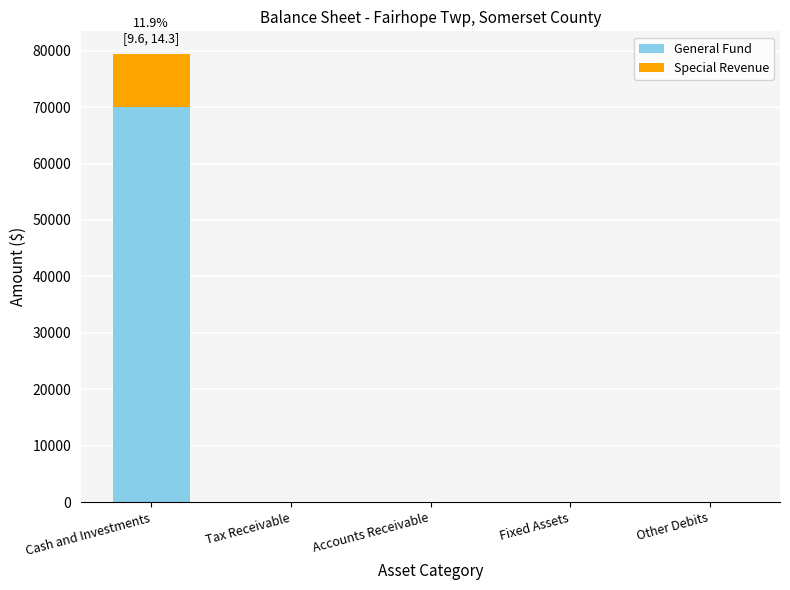

What is the maximum value for General Fund?

69973